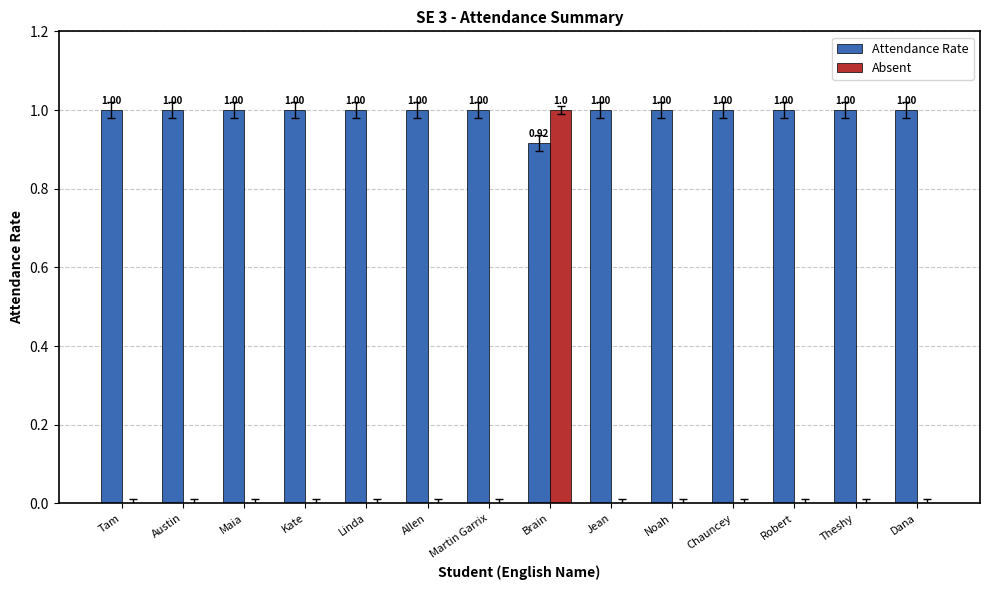

What is the sum of all Absent values?

1.0